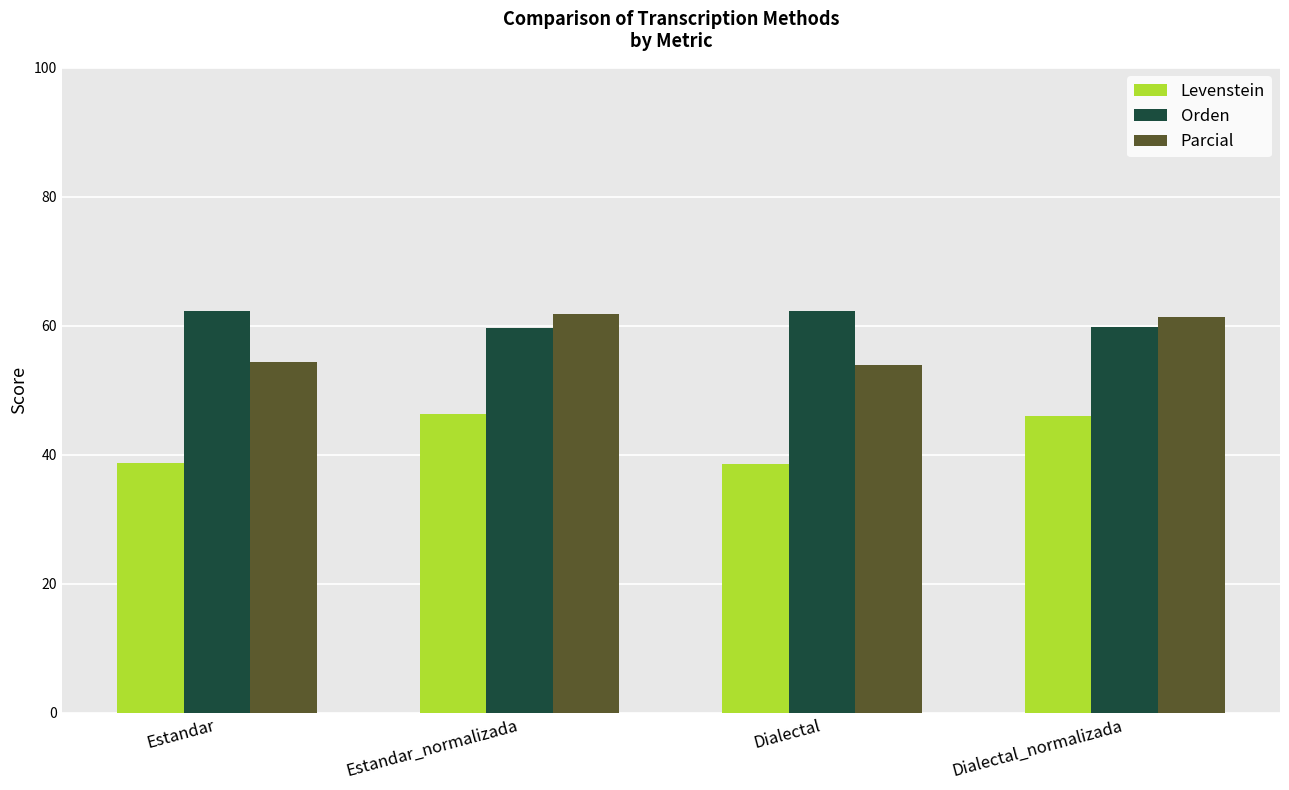

The value of Levenstein at Dialectal is 15.1. True or false?

False